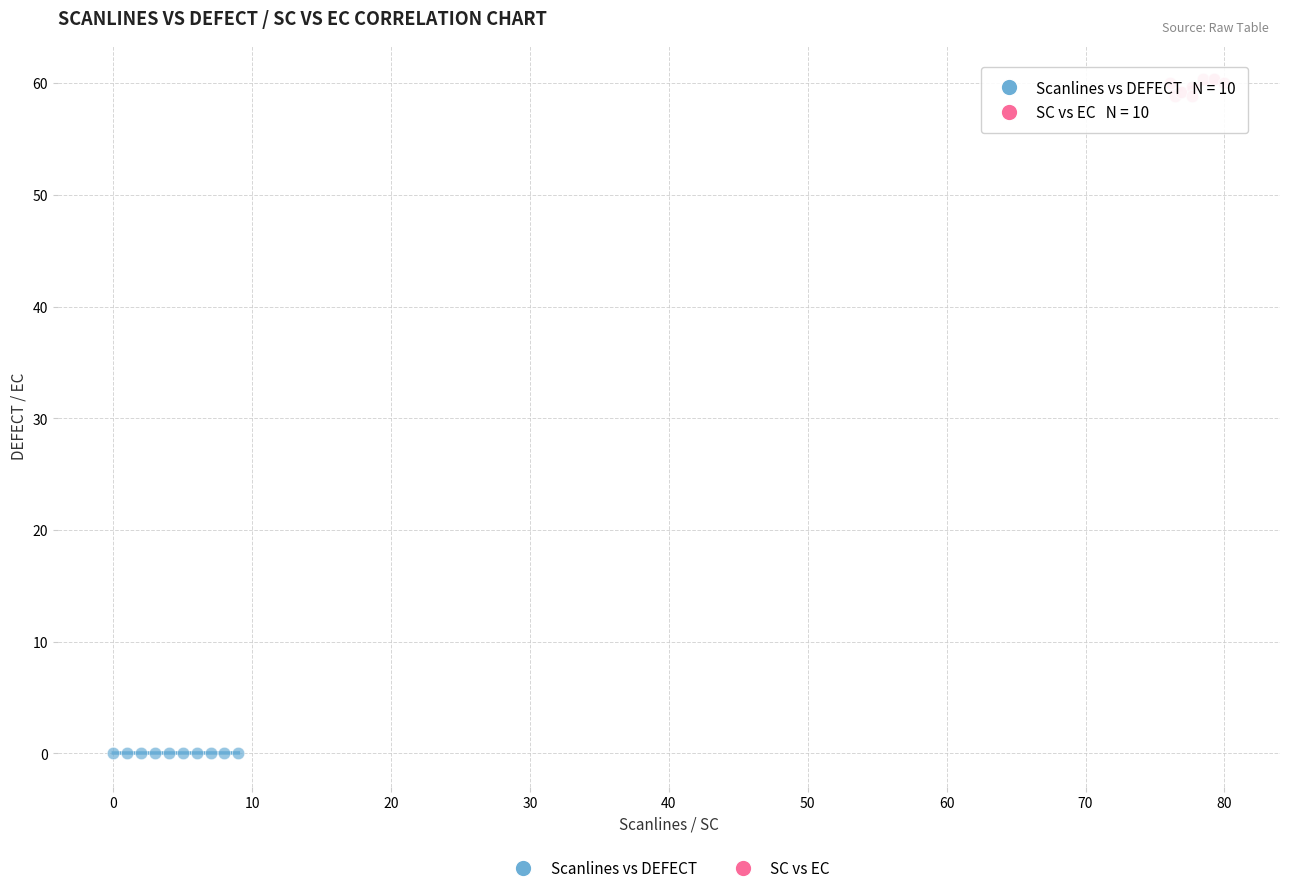

Which series has the widest spread of Y values?

SC vs EC